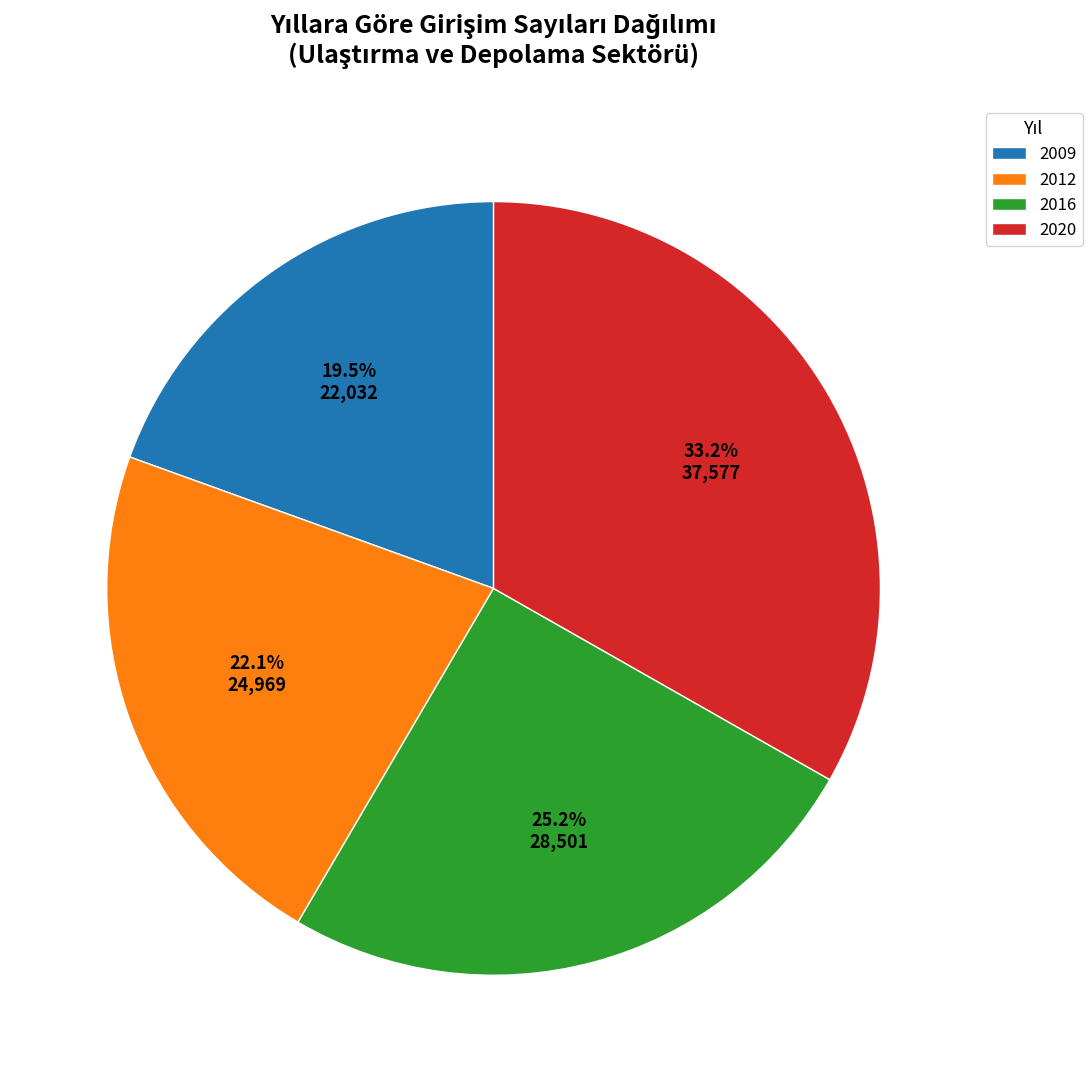

Is it true that 2016 is 10% of the pie?

False